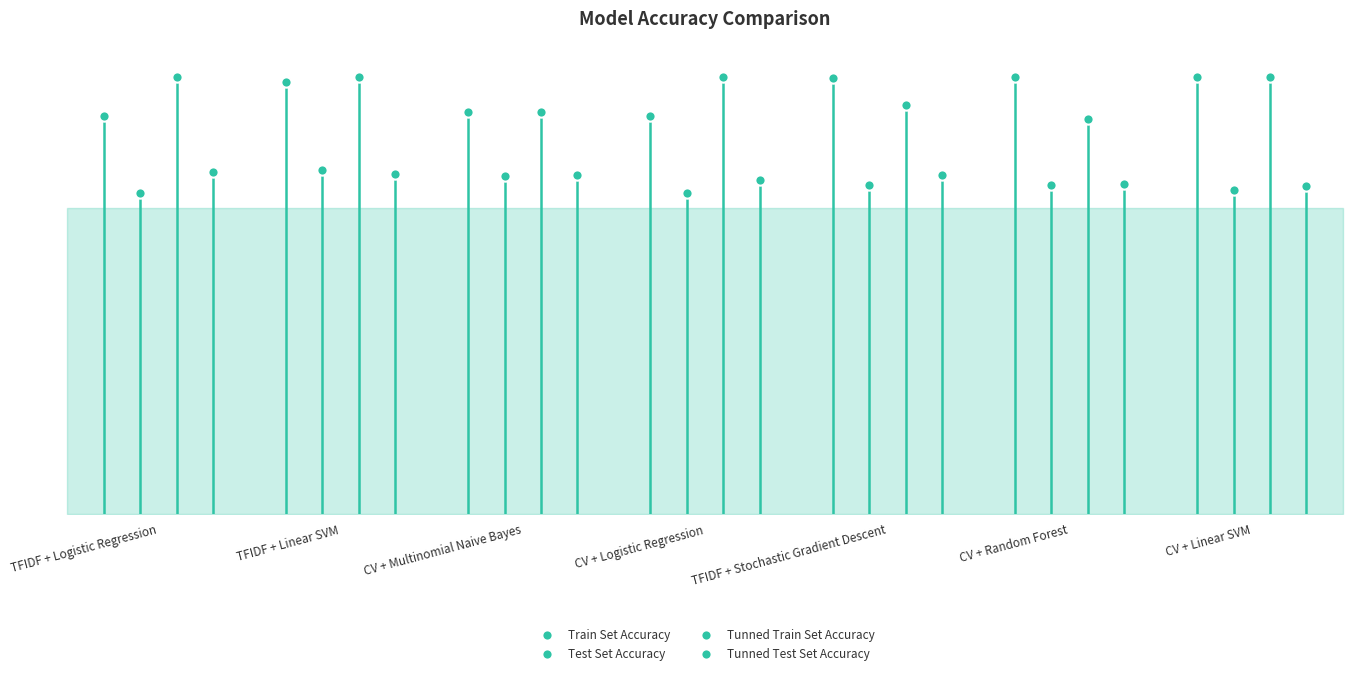

Which series contains the highest Y value?

Train Set Accuracy